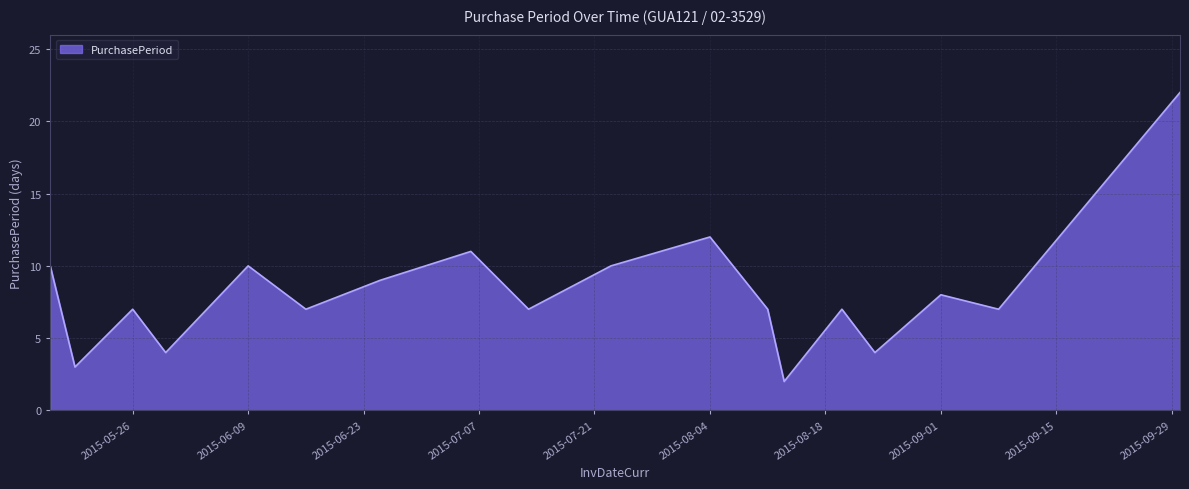

Does the chart have visible grid lines?

Yes